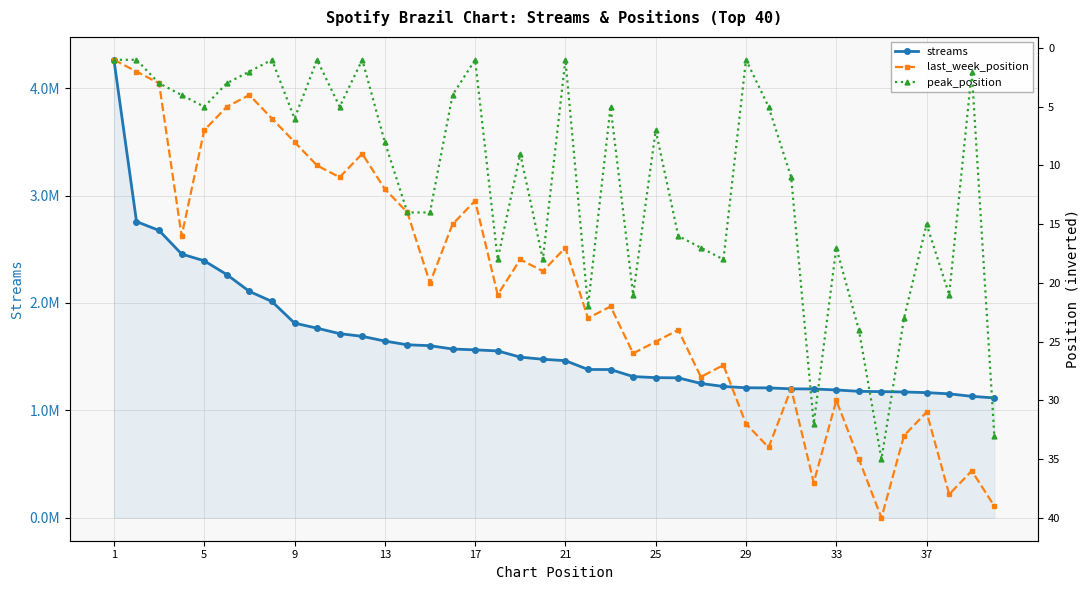

What are all the series names shown in the legend?

streams, last_week_position, peak_position